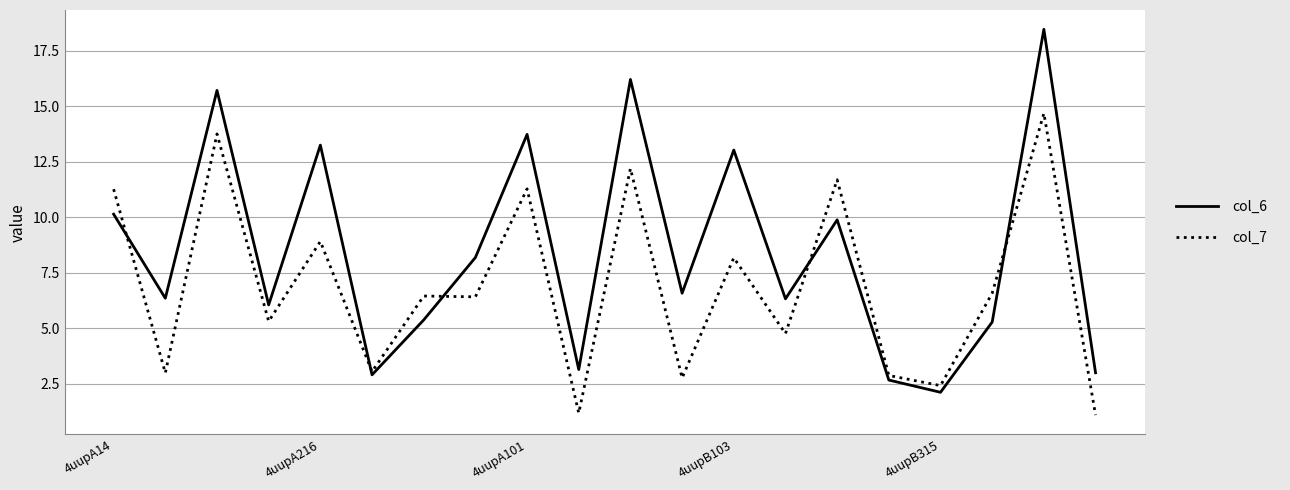

In col_7, how many points are higher than both neighbors (excluding endpoints)?

8